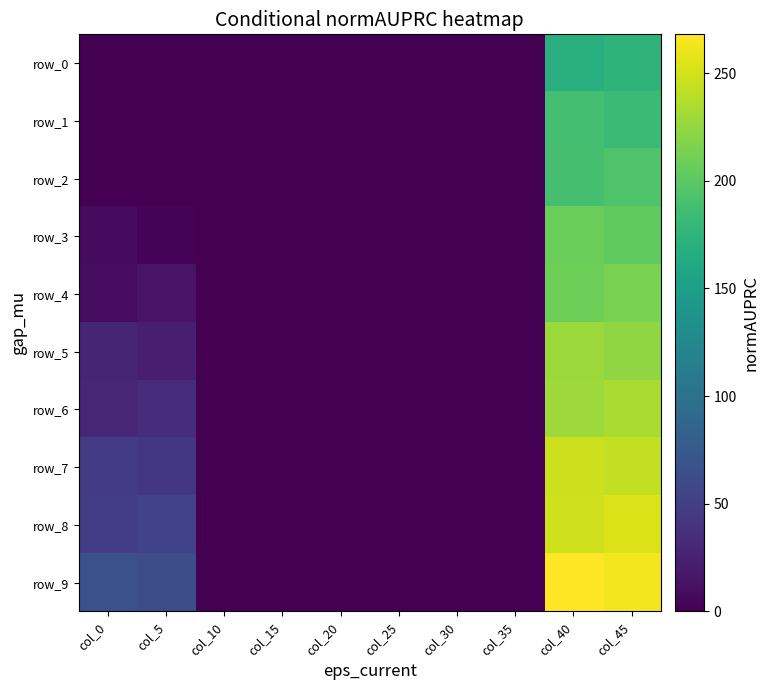

Which series changed the most between col_25 and col_40?

row_9